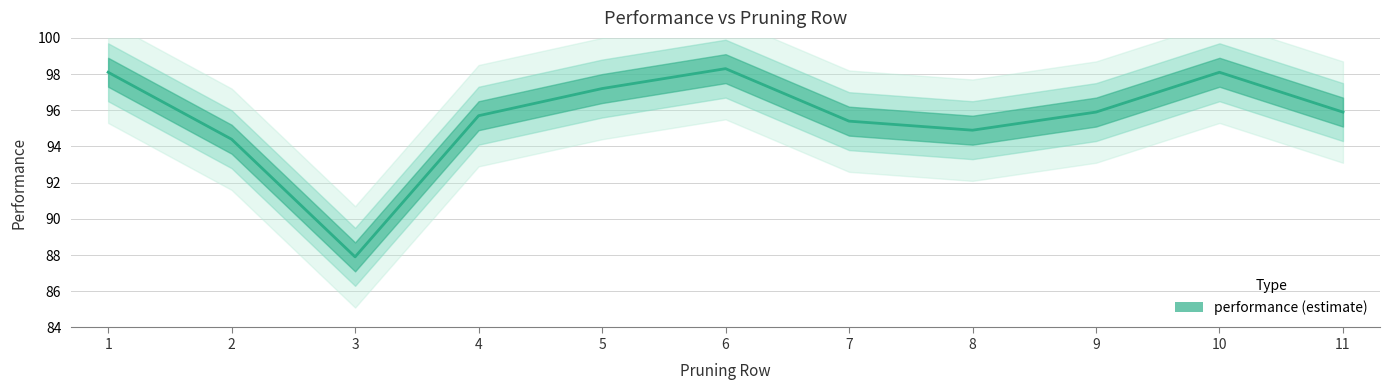

Which has a higher value, 8 or 6?

6